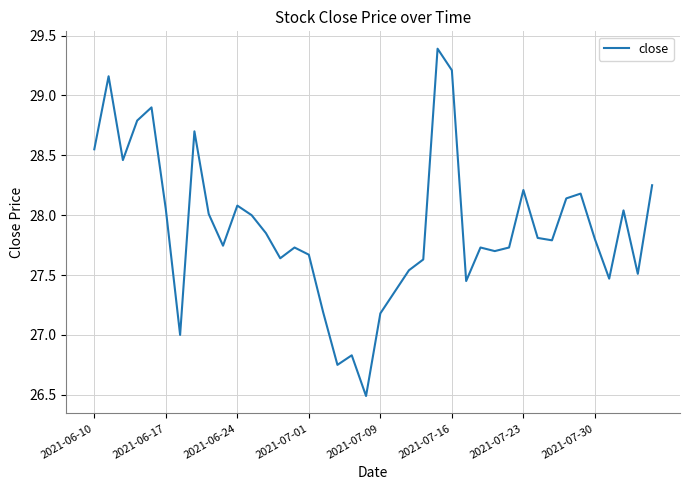

What is the minimum value shown in the chart?

26.5